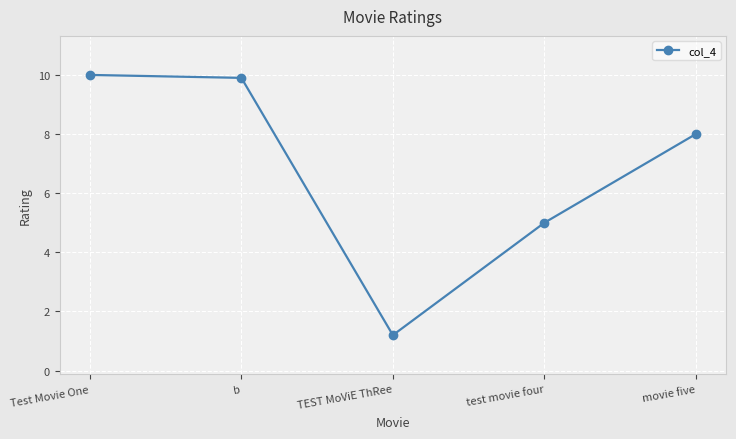

Rank the categories by value from highest to lowest.

Test Movie One, b, movie five, test movie four, TEST MoViE ThRee